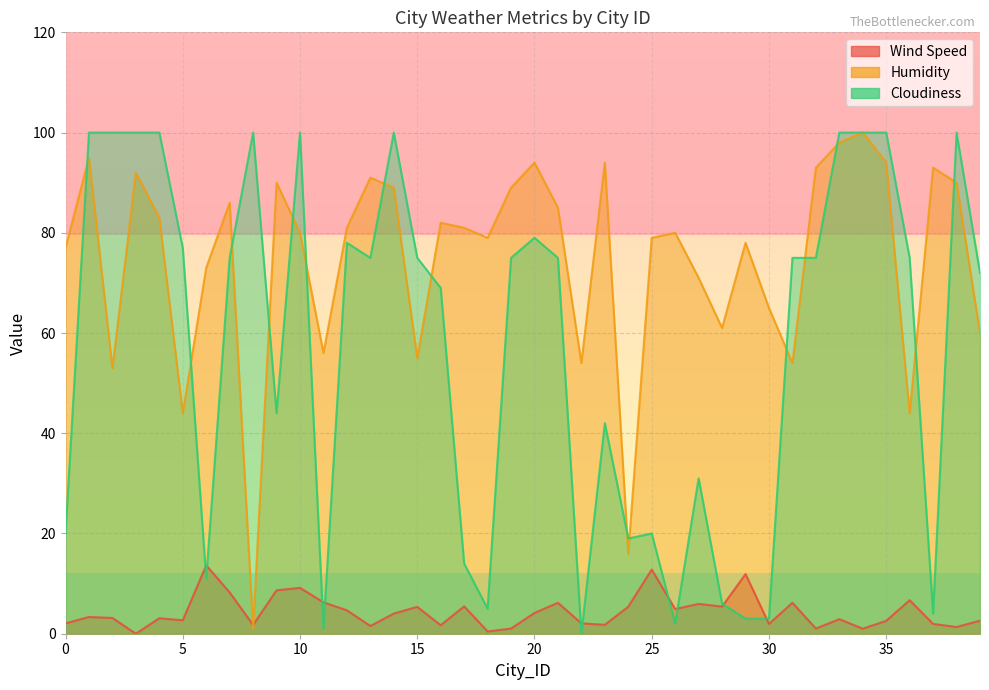

What is the total value across all series at 24?

40.4